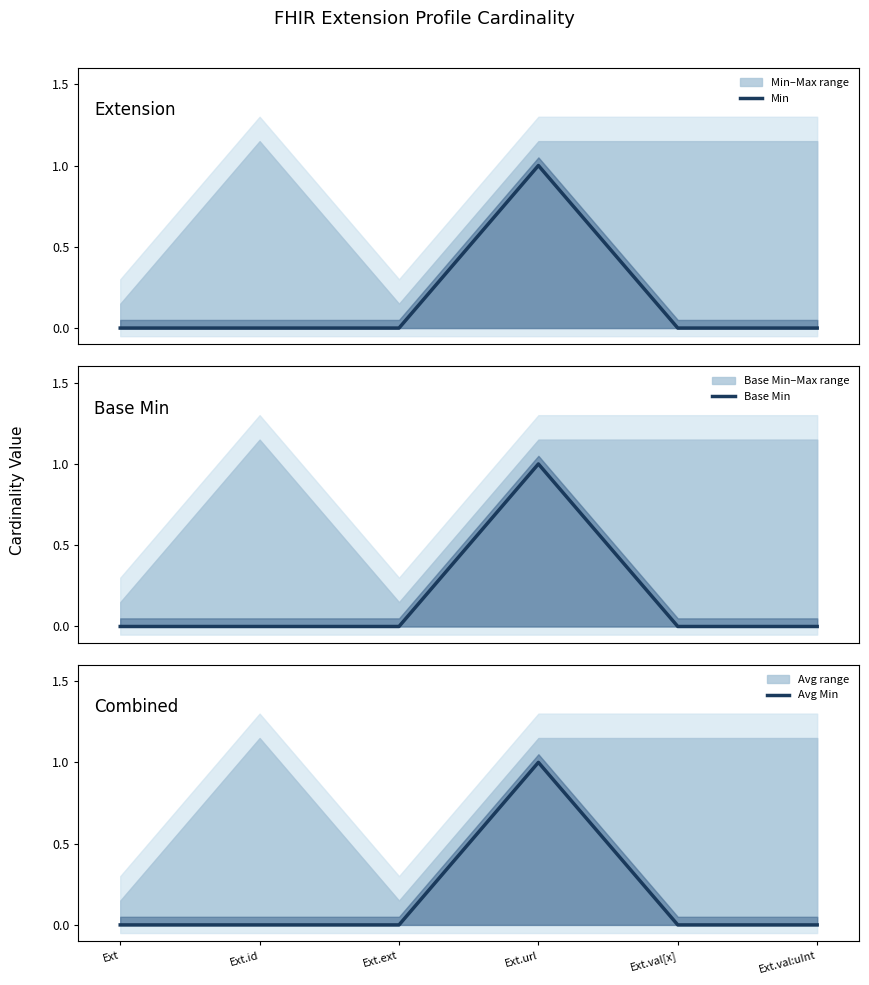

How many lines are shown in the chart?

3